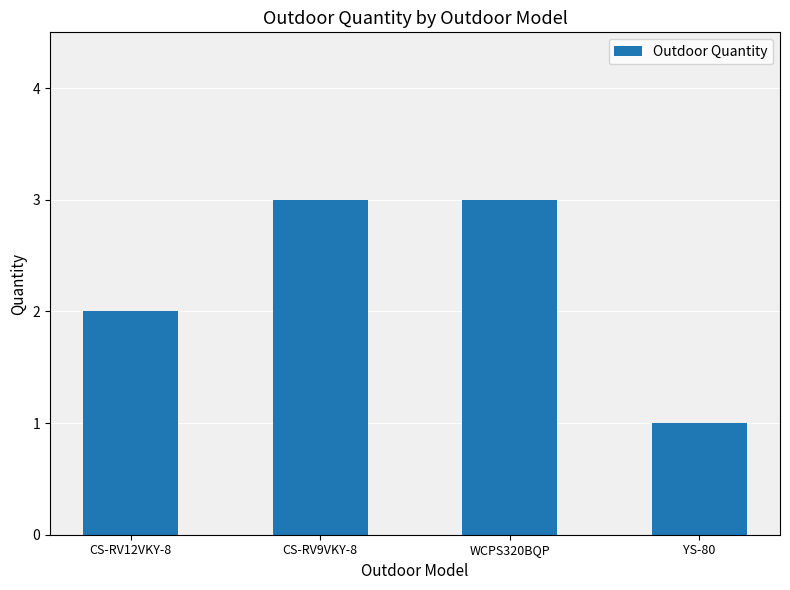

Reading right to left, list all the values displayed in this chart.

YS-80=1	WCPS320BQP=3	CS-RV9VKY-8=3	CS-RV12VKY-8=2